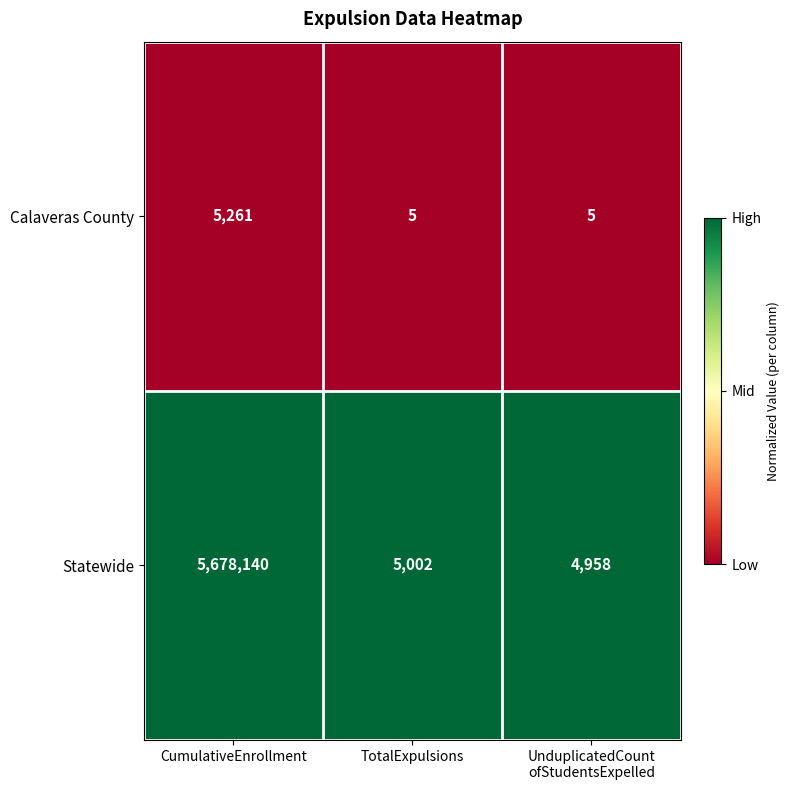

Which label corresponds to the largest value in the chart?

CumulativeEnrollment